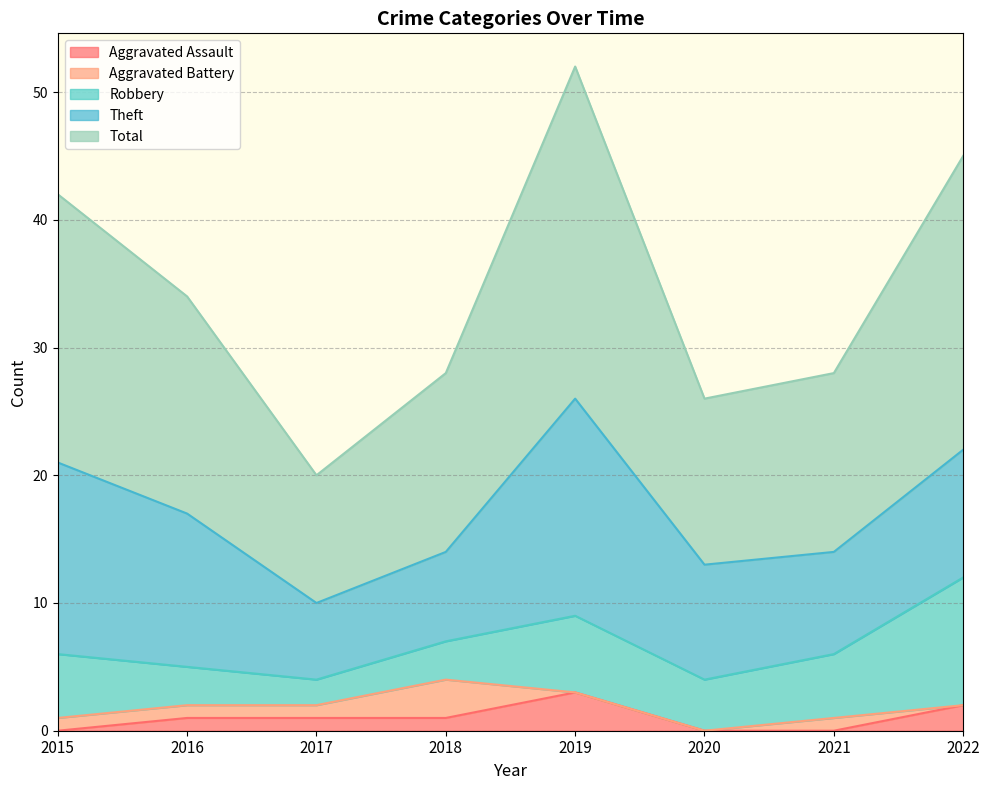

True or false: Aggravated Battery and Robbery intersect in this chart.

False